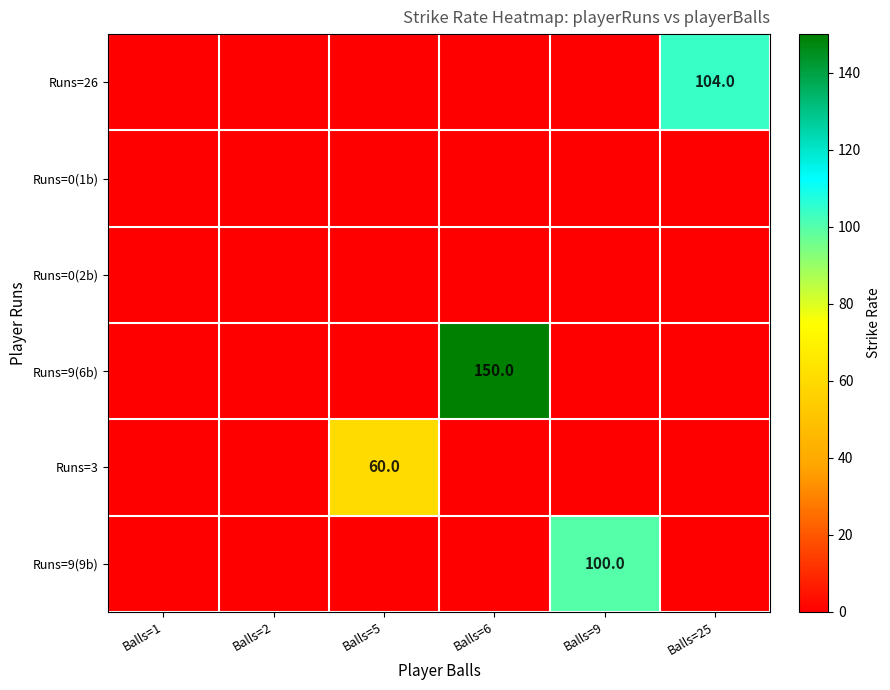

List the series in order of their peak value, highest first.

Runs=9(6b), Runs=26, Runs=9(9b), Runs=3, Runs=0(1b), Runs=0(2b)